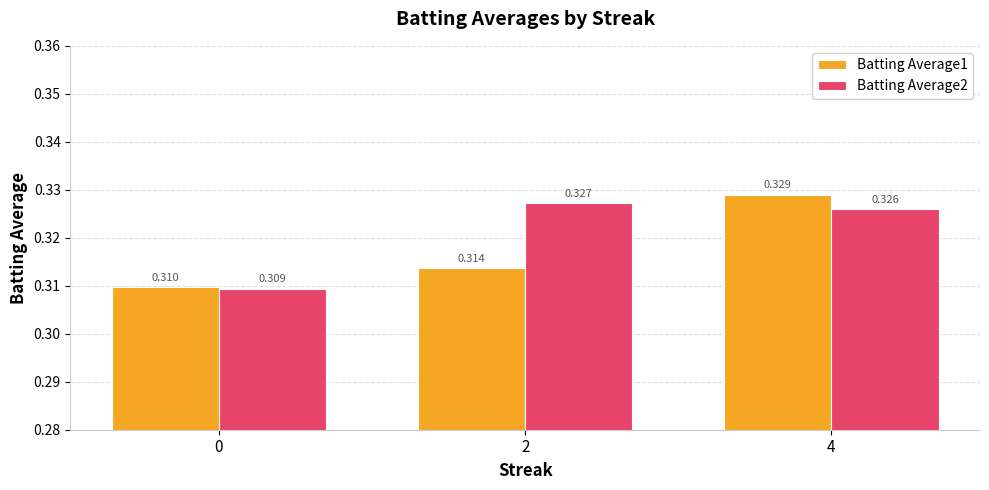

Which series has the largest total across all categories?

Batting Average2